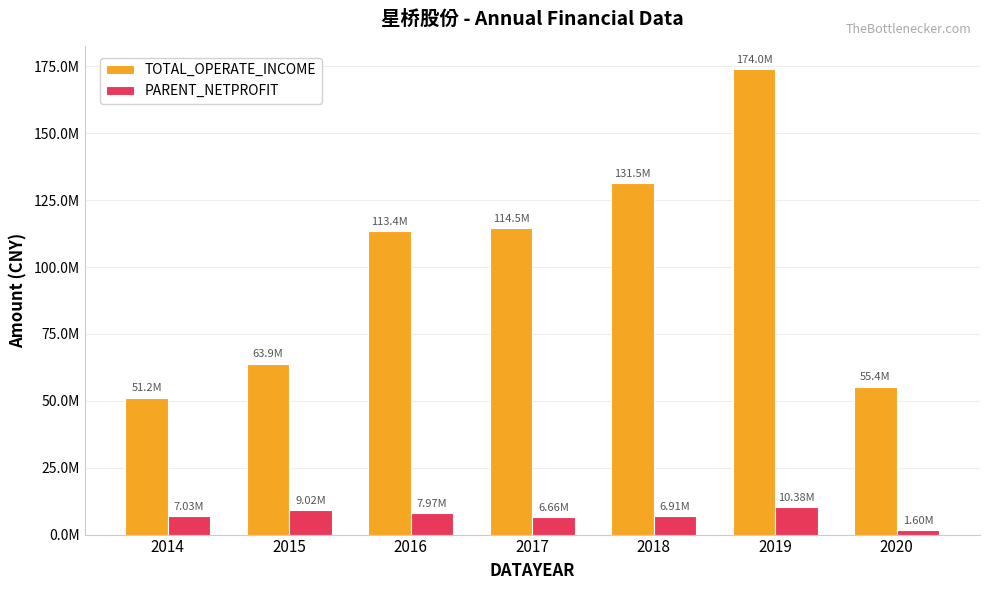

Where is TOTAL_OPERATE_INCOME nearest to the value 112586759?

2016